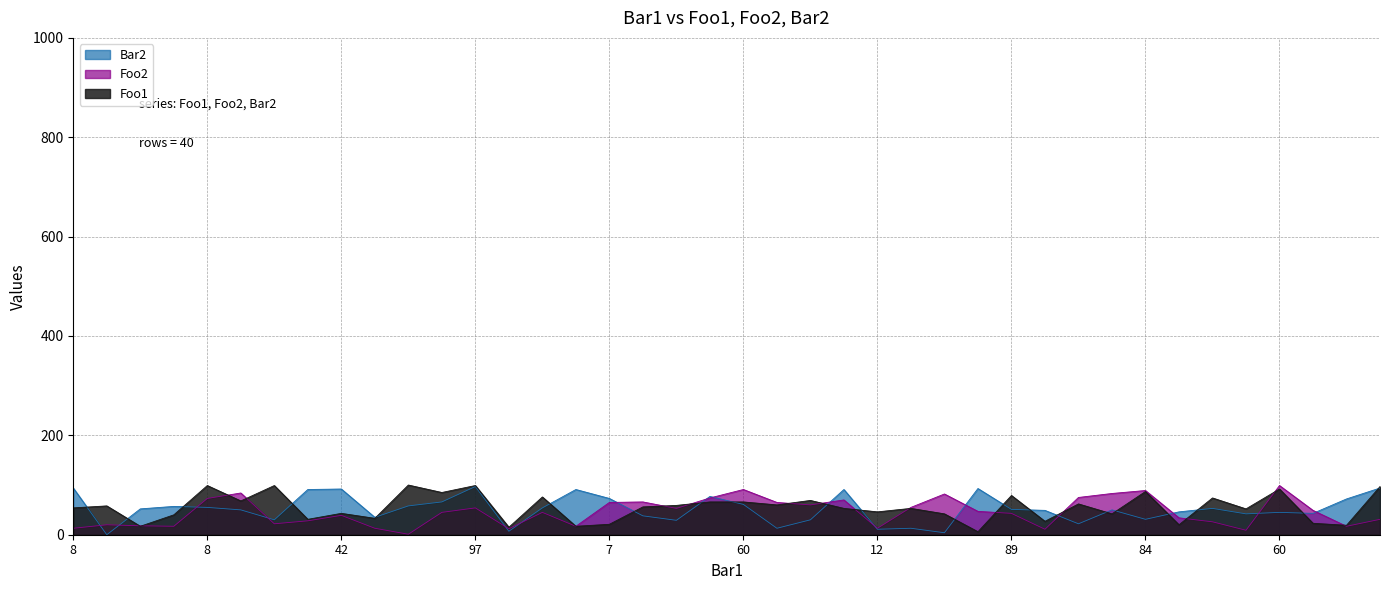

True or false: Foo2 and Foo1 cross at least once.

True